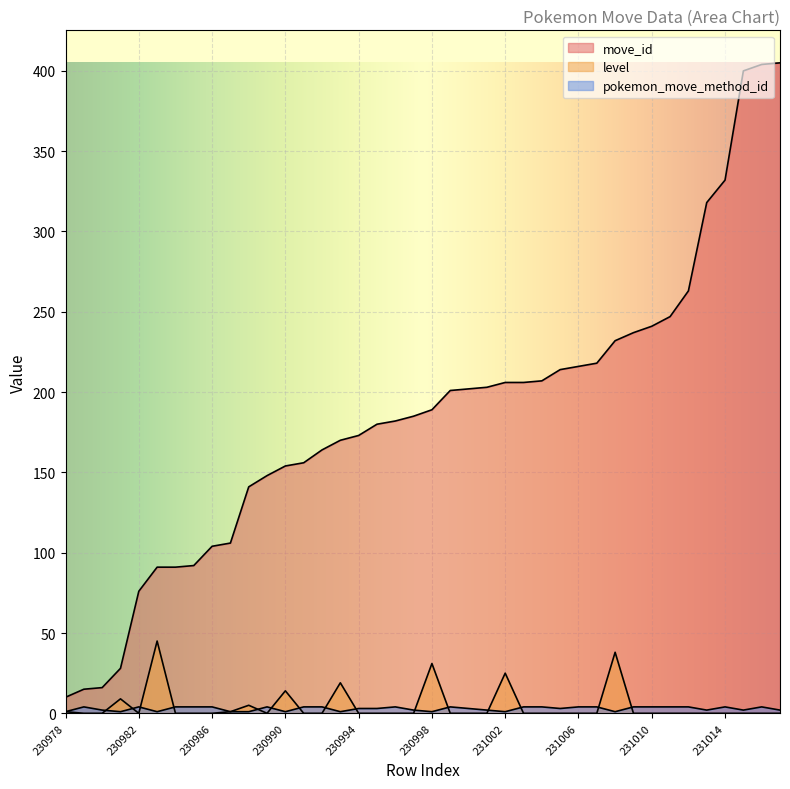

True or false: level and move_id cross at least once.

False